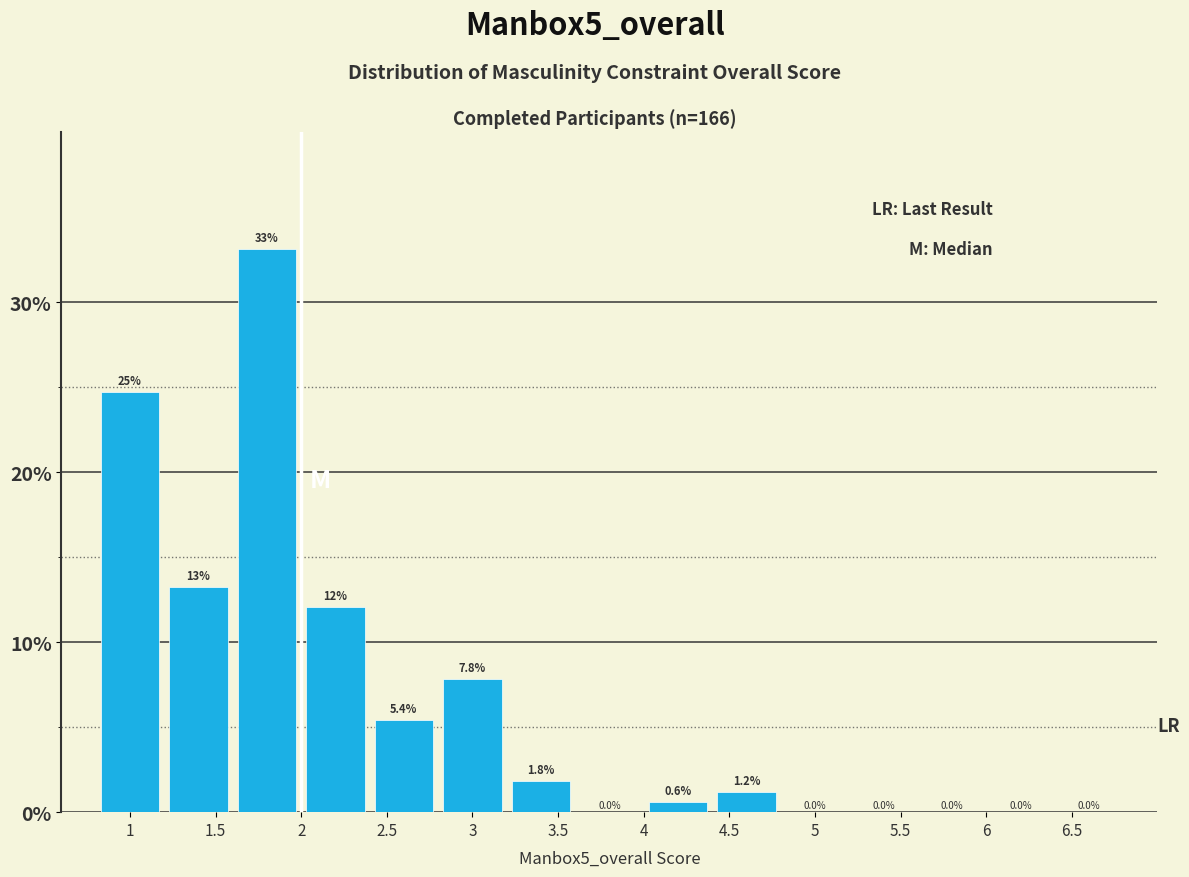

Over which range of the x-axis is the bar tallest?

1.6 to 2.0